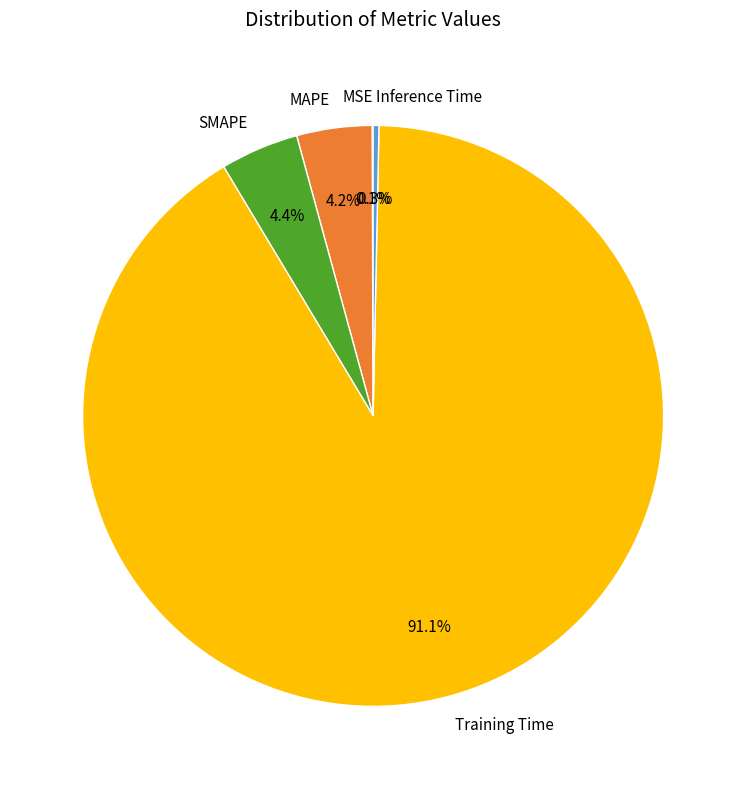

Does any single category account for the majority?

Yes